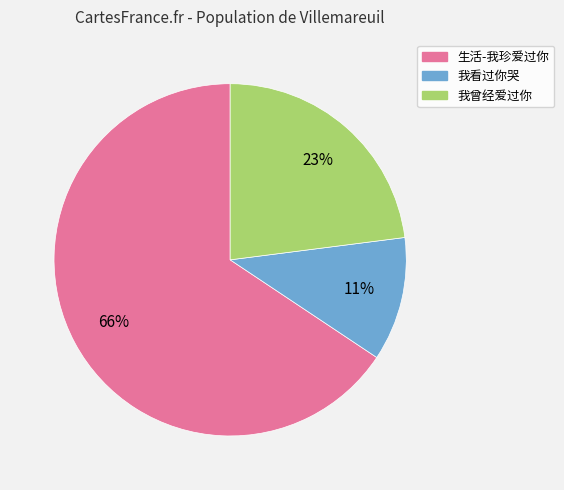

What is the ratio of the value at 我曾经爱过你 to the value at 生活-我珍爱过你?

0.3